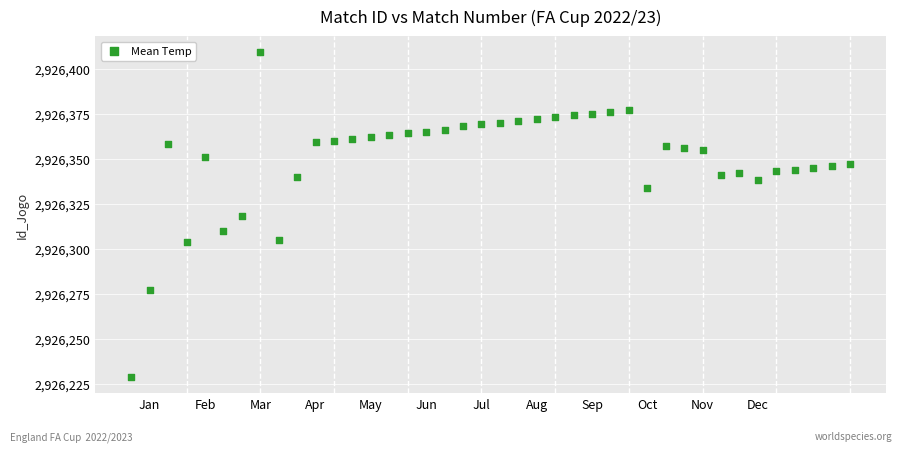

What is the range of X values (max minus min)?

39